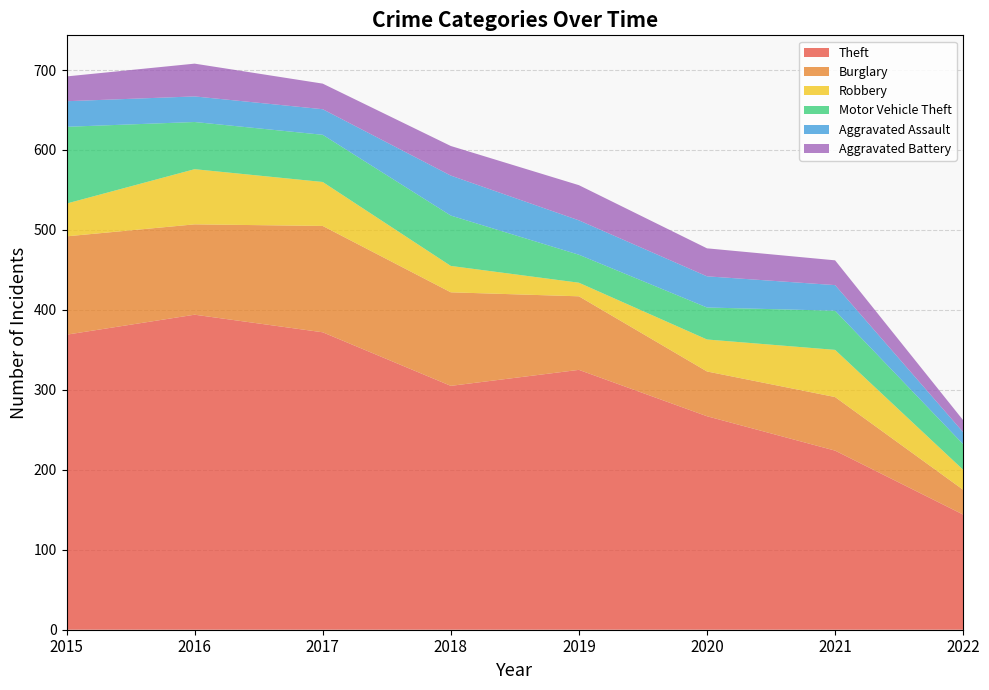

Reading right to left, list all the values displayed in this chart.

Theft: 2022=144	2021=224	2020=267	2019=325	2018=305	2017=372	2016=394	2015=369
Burglary: 2022=31	2021=67	2020=56	2019=92	2018=117	2017=133	2016=113	2015=123
Robbery: 2022=25	2021=59	2020=40	2019=17	2018=33	2017=55	2016=69	2015=41
Motor Vehicle Theft: 2022=32	2021=49	2020=40	2019=35	2018=63	2017=59	2016=59	2015=96
Aggravated Assault: 2022=15	2021=32	2020=39	2019=43	2018=50	2017=32	2016=32	2015=32
Aggravated Battery: 2022=15	2021=31	2020=35	2019=44	2018=37	2017=32	2016=41	2015=31